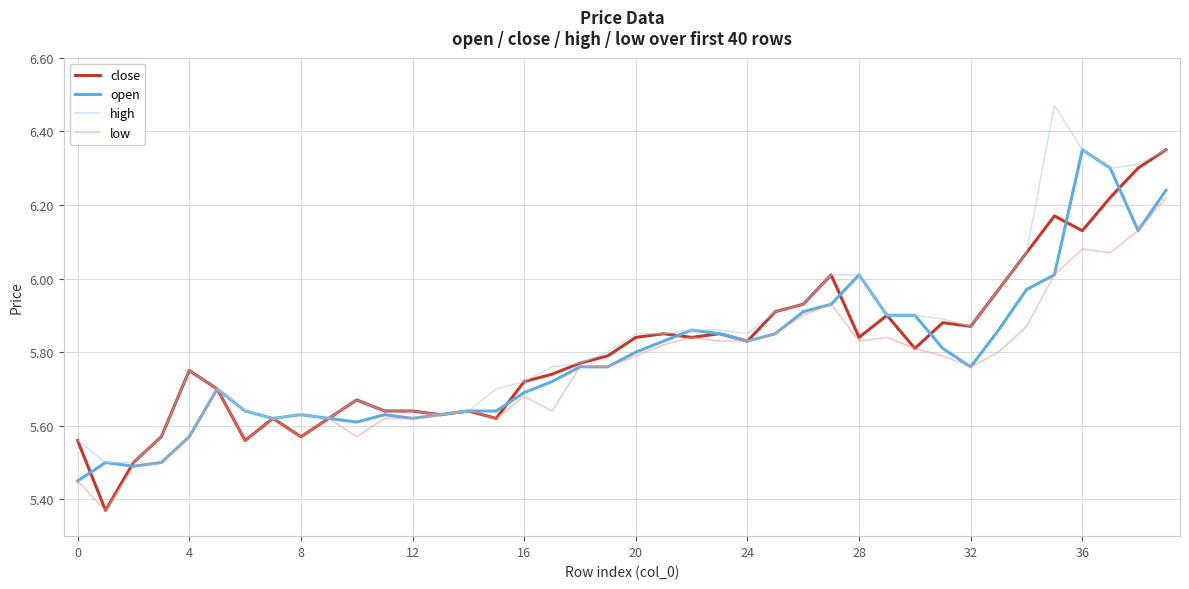

Rank the series by their average value, from lowest to highest.

low, open, close, high